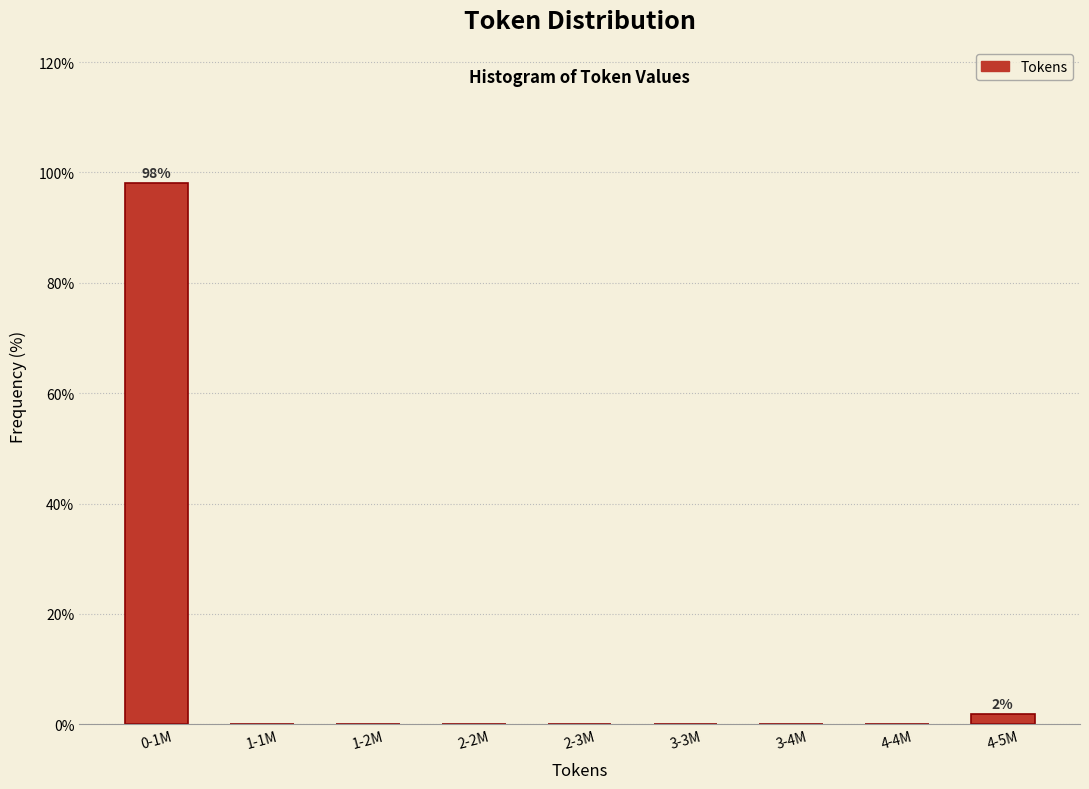

Reading left to right, transcribe all the data shown in this chart.

0-1M=98.1	1-1M=0.0	1-2M=0.0	2-2M=0.0	2-3M=0.0	3-3M=0.0	3-4M=0.0	4-4M=0.0	4-5M=1.9